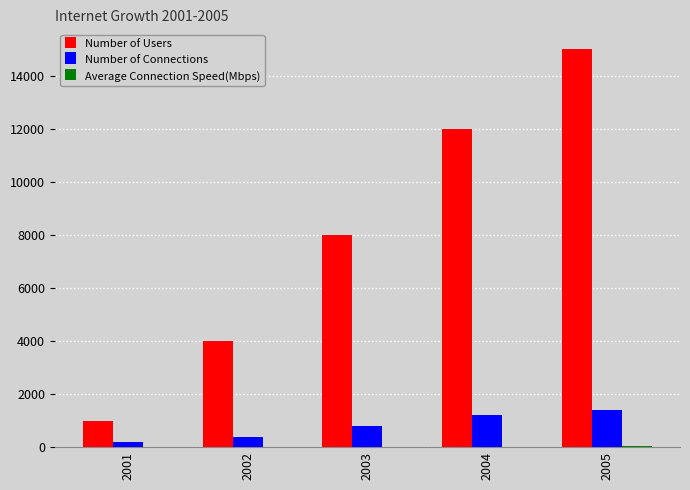

Count the Number of Users values in the range 4000 to 12000.

3